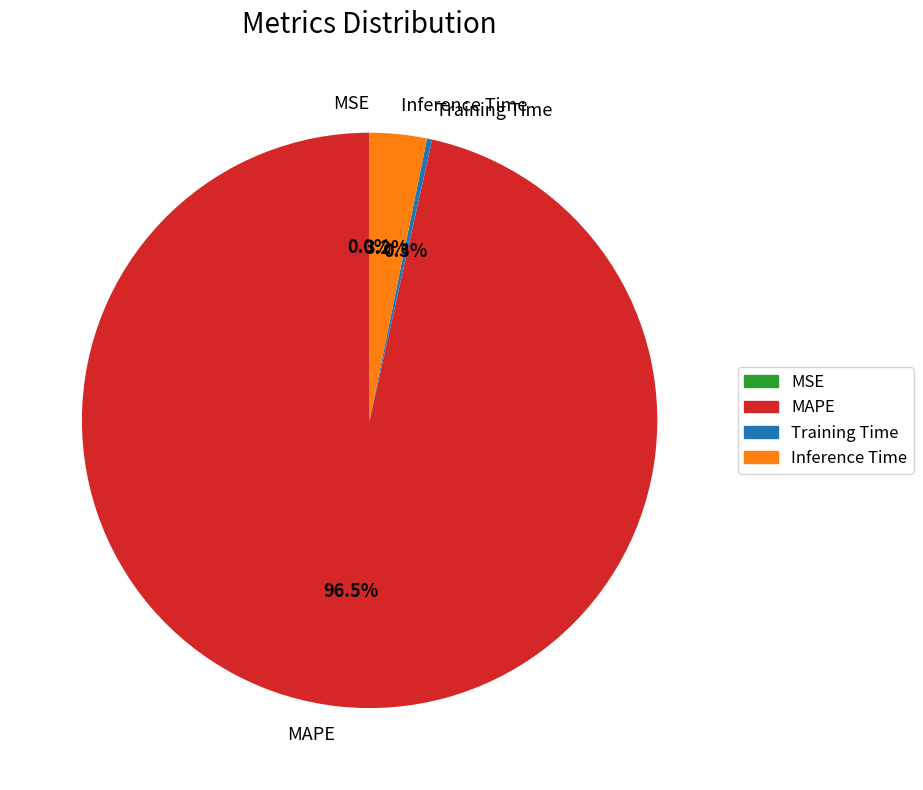

How much of the chart is everything except Inference Time?

96.8%